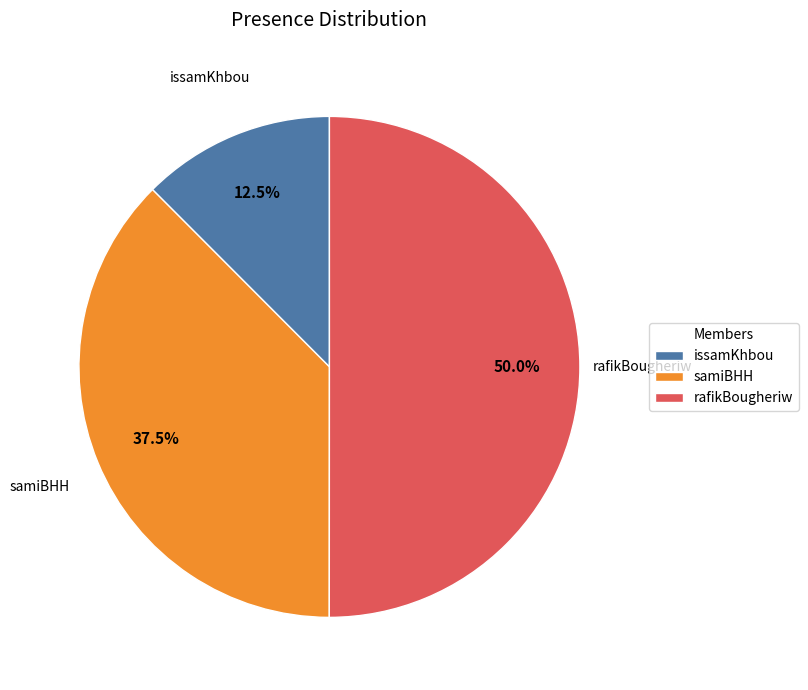

To the nearest percent, what is the combined percentage of samiBHH and rafikBougheriw?

88%